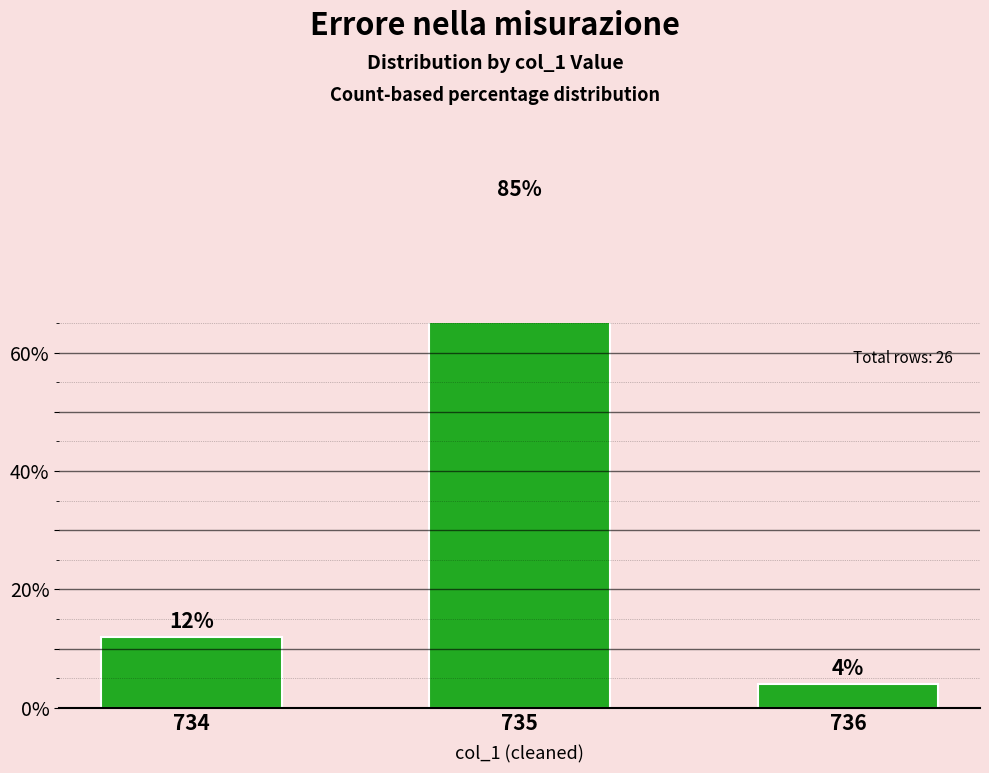

Which category has the lowest value across all series?

736